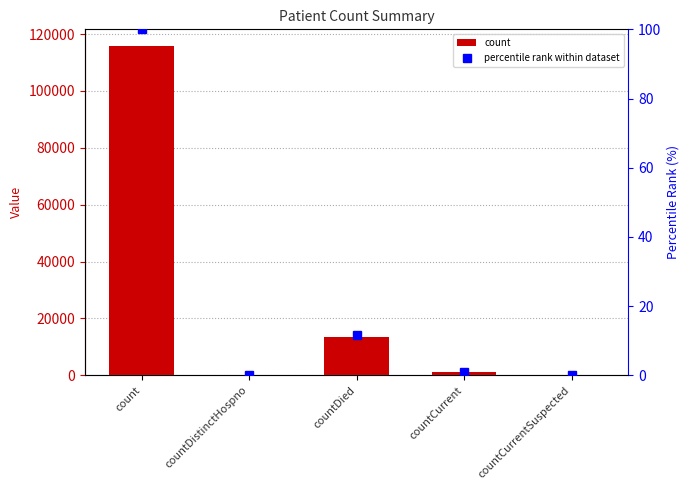

Is the value of count at countCurrent greater than the value of percentile rank within dataset at countCurrent?

Yes